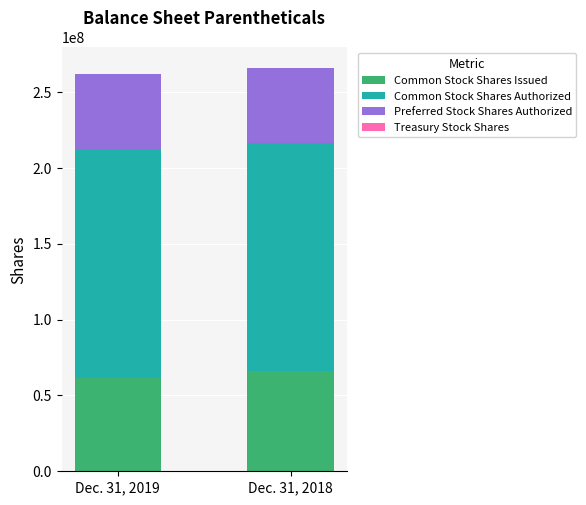

What is the highest value of the Common Stock Shares Issued series?

66148609